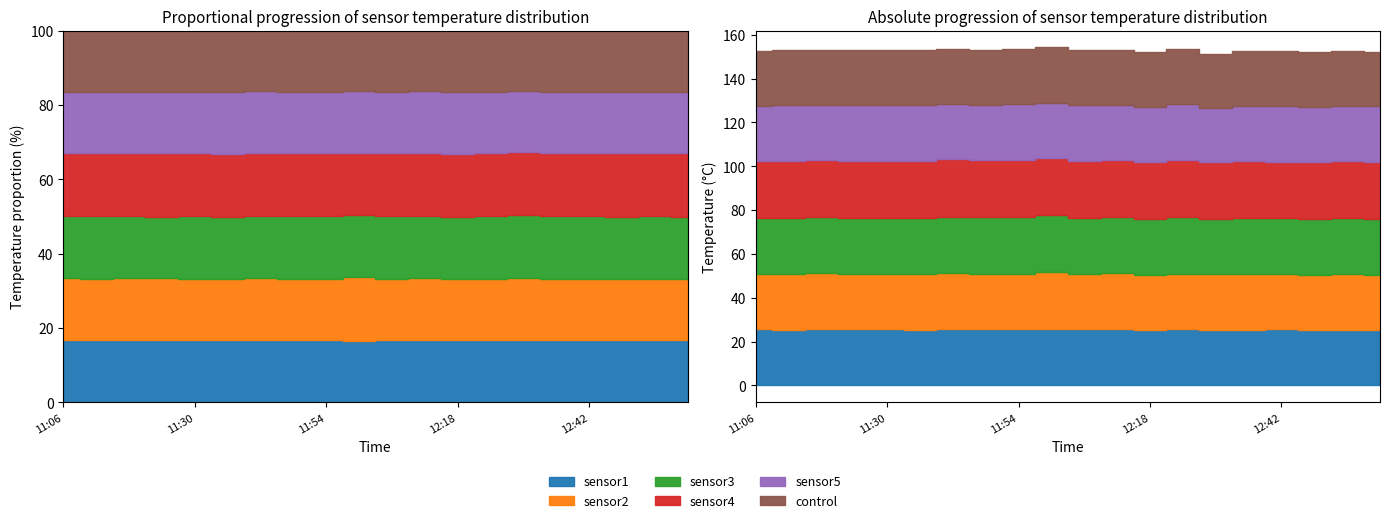

True or false: sensor4 and sensor3 cross at least once.

False